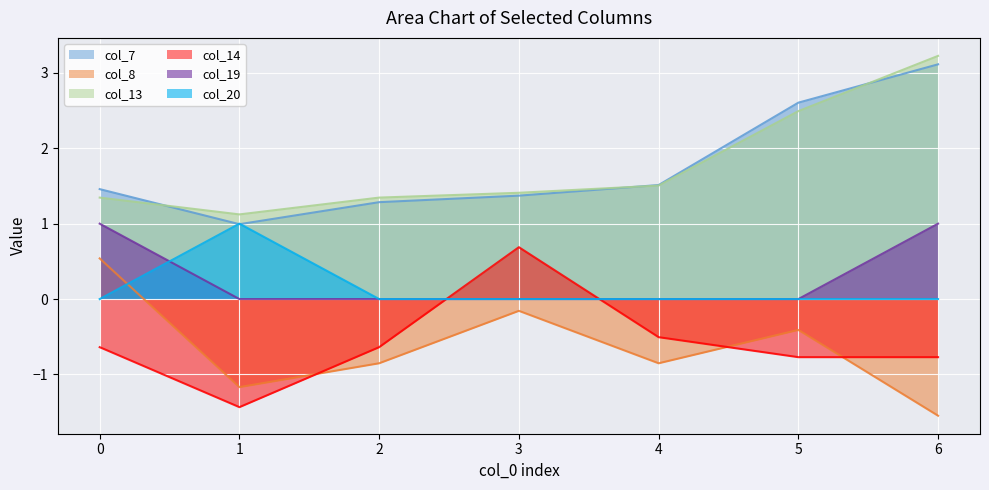

Is the value of col_14 at 6 greater than the value of col_13 at 2?

No